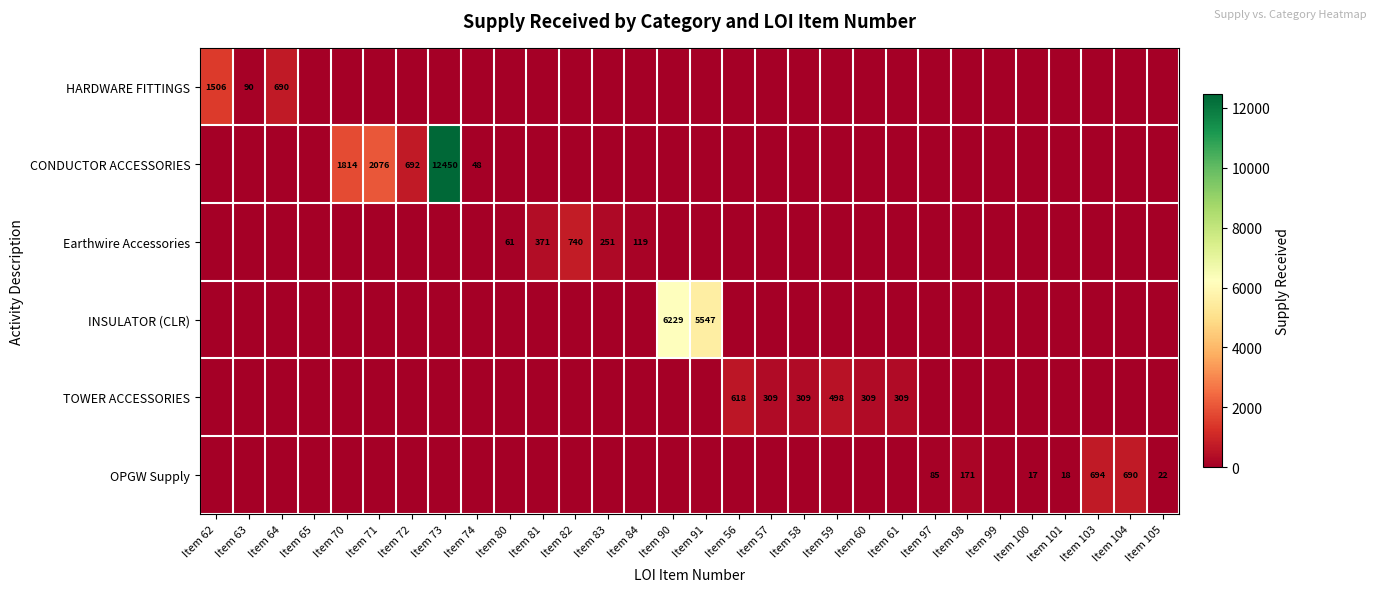

What is the maximum value shown in the chart?

12450